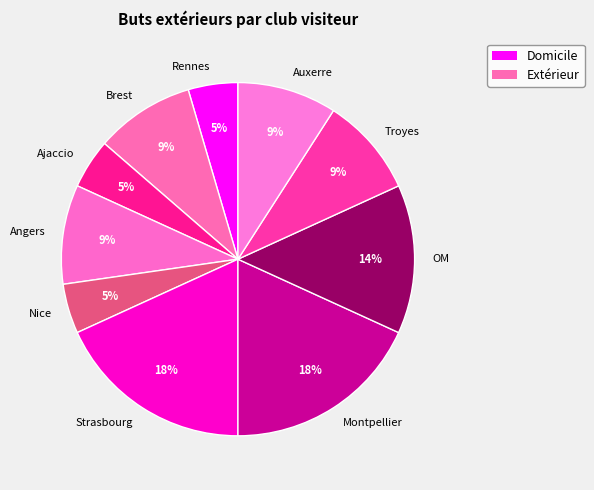

Is the sum of Brest and Rennes greater than half?

No